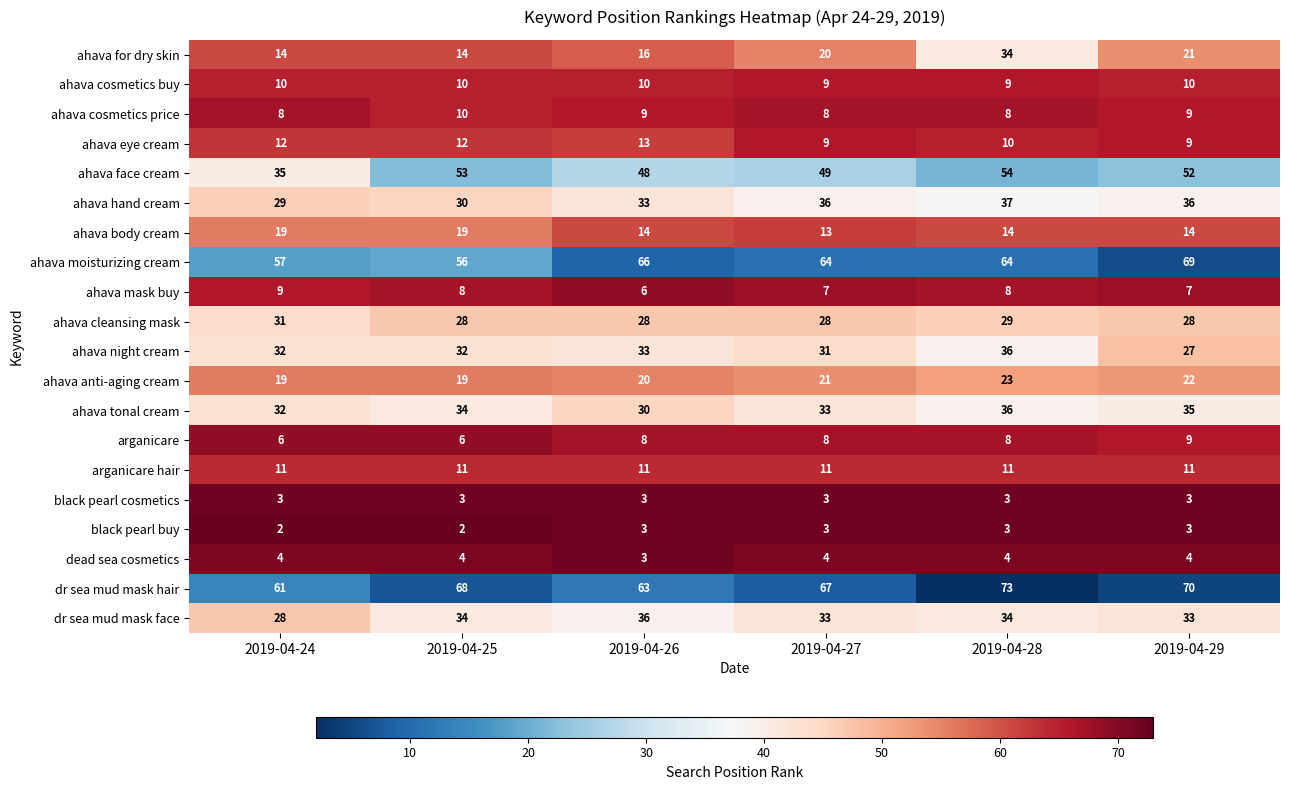

At which label does ahava face cream reach its minimum?

2019-04-24